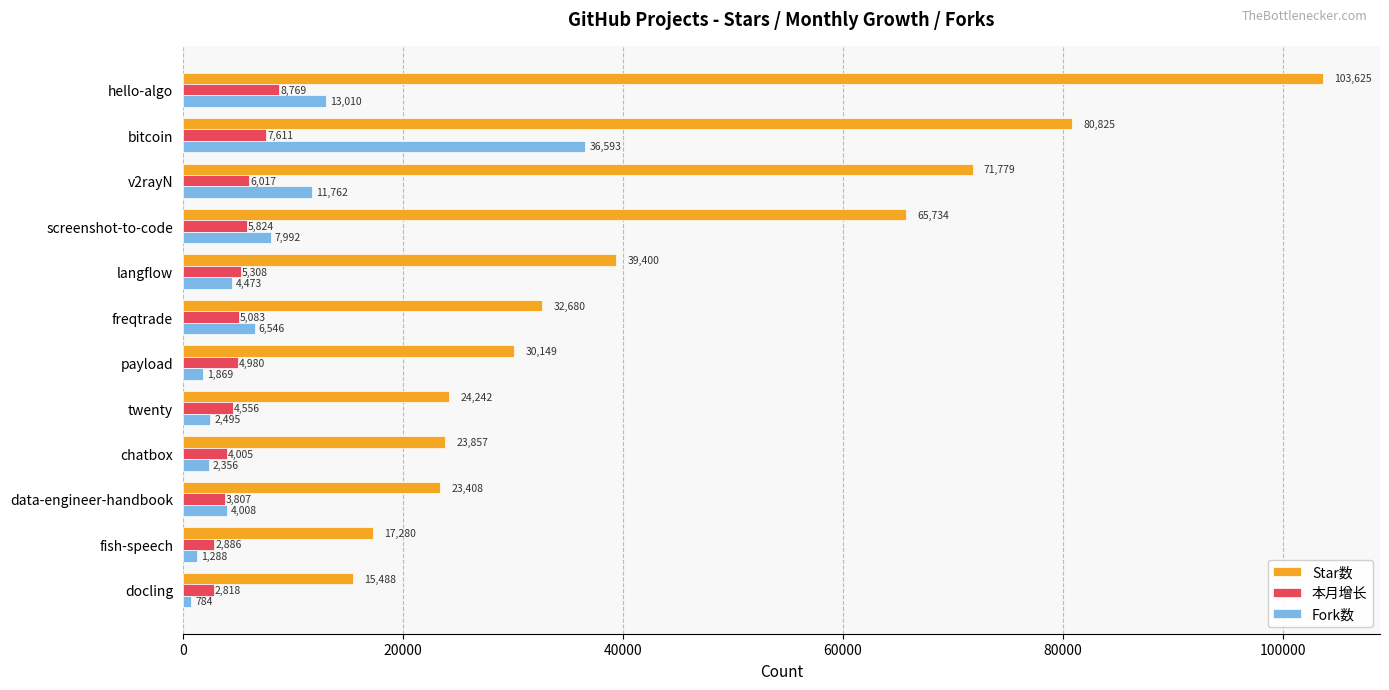

What is the lowest value of the 本月增长 series?

2818